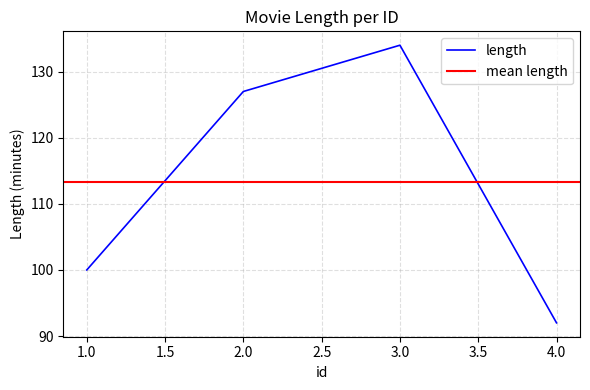

Is it true that the value at 3 is 134?

True